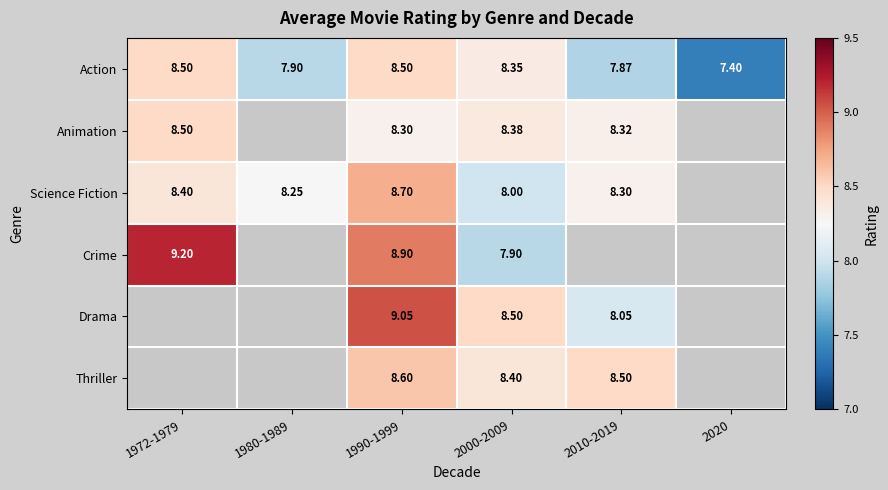

Is the value of Thriller at 1990-1999 greater than the value of Science Fiction at 1980-1989?

Yes